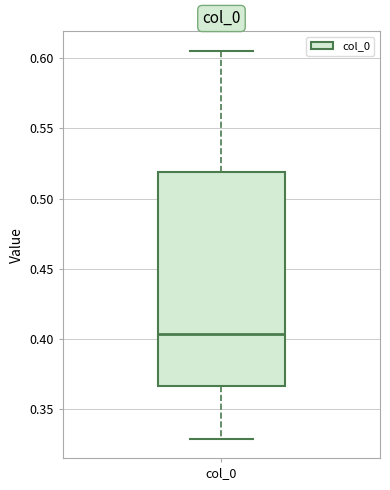

Read this box plot against the y-axis: the position of the median line, the range covered by the box, and the ends of both whiskers. The values are not printed on the chart, so give them approximately, as read against the axis.

median 0.405, box 0.365 to 0.520, whiskers 0.330 to 0.605